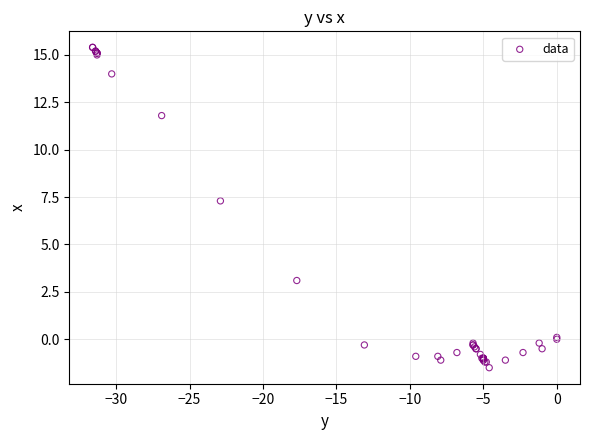

What Y value in the scatter plot is closest to 6?

7.3